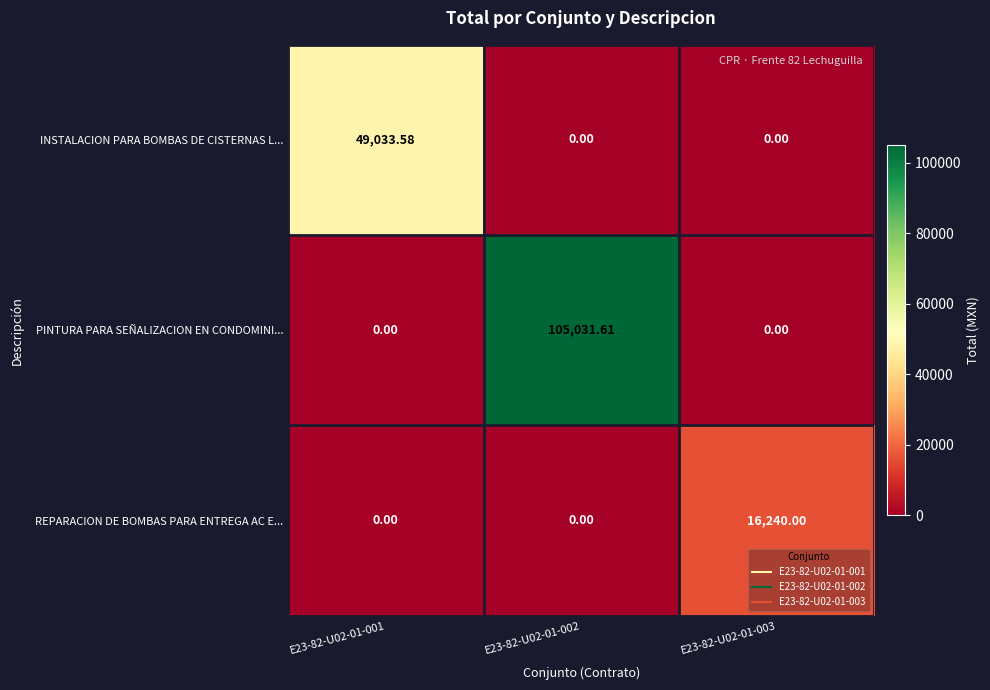

Rank the series by their average value, from highest to lowest.

PINTURA PARA SEÑALIZACION EN CONDOMINI..., INSTALACION PARA BOMBAS DE CISTERNAS L..., REPARACION DE BOMBAS PARA ENTREGA AC E...